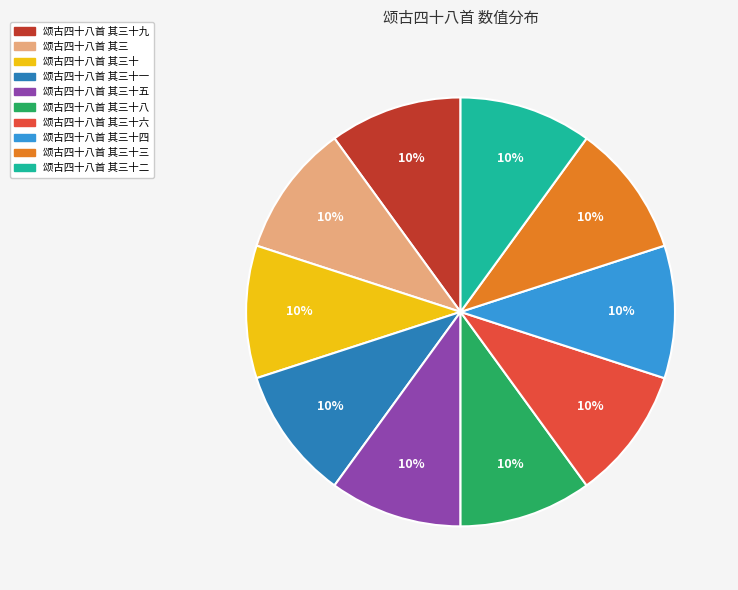

To the nearest percent, what is the average slice percentage?

10%